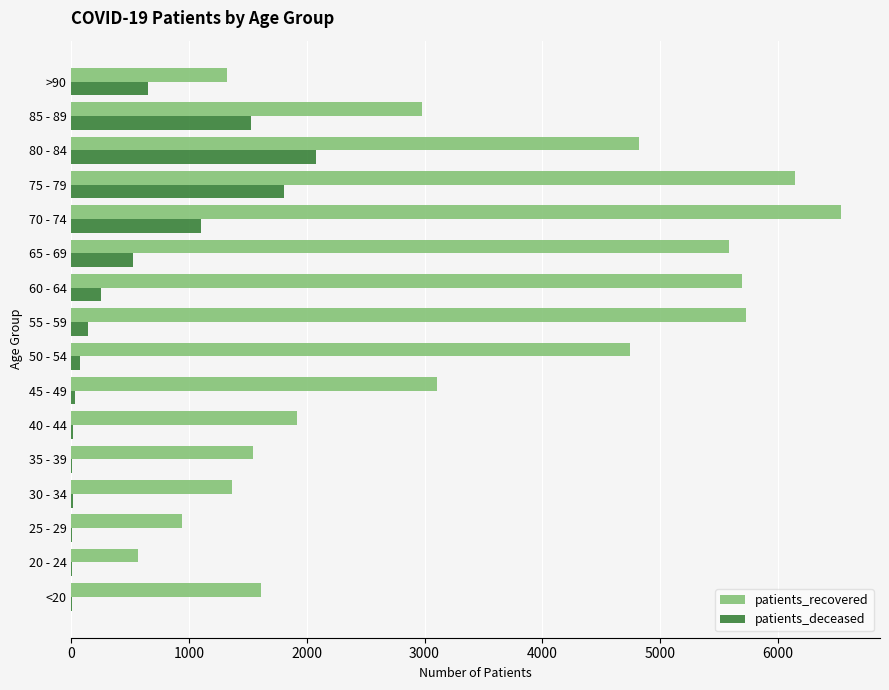

The value of patients_deceased at 70 - 74 is 243. True or false?

False